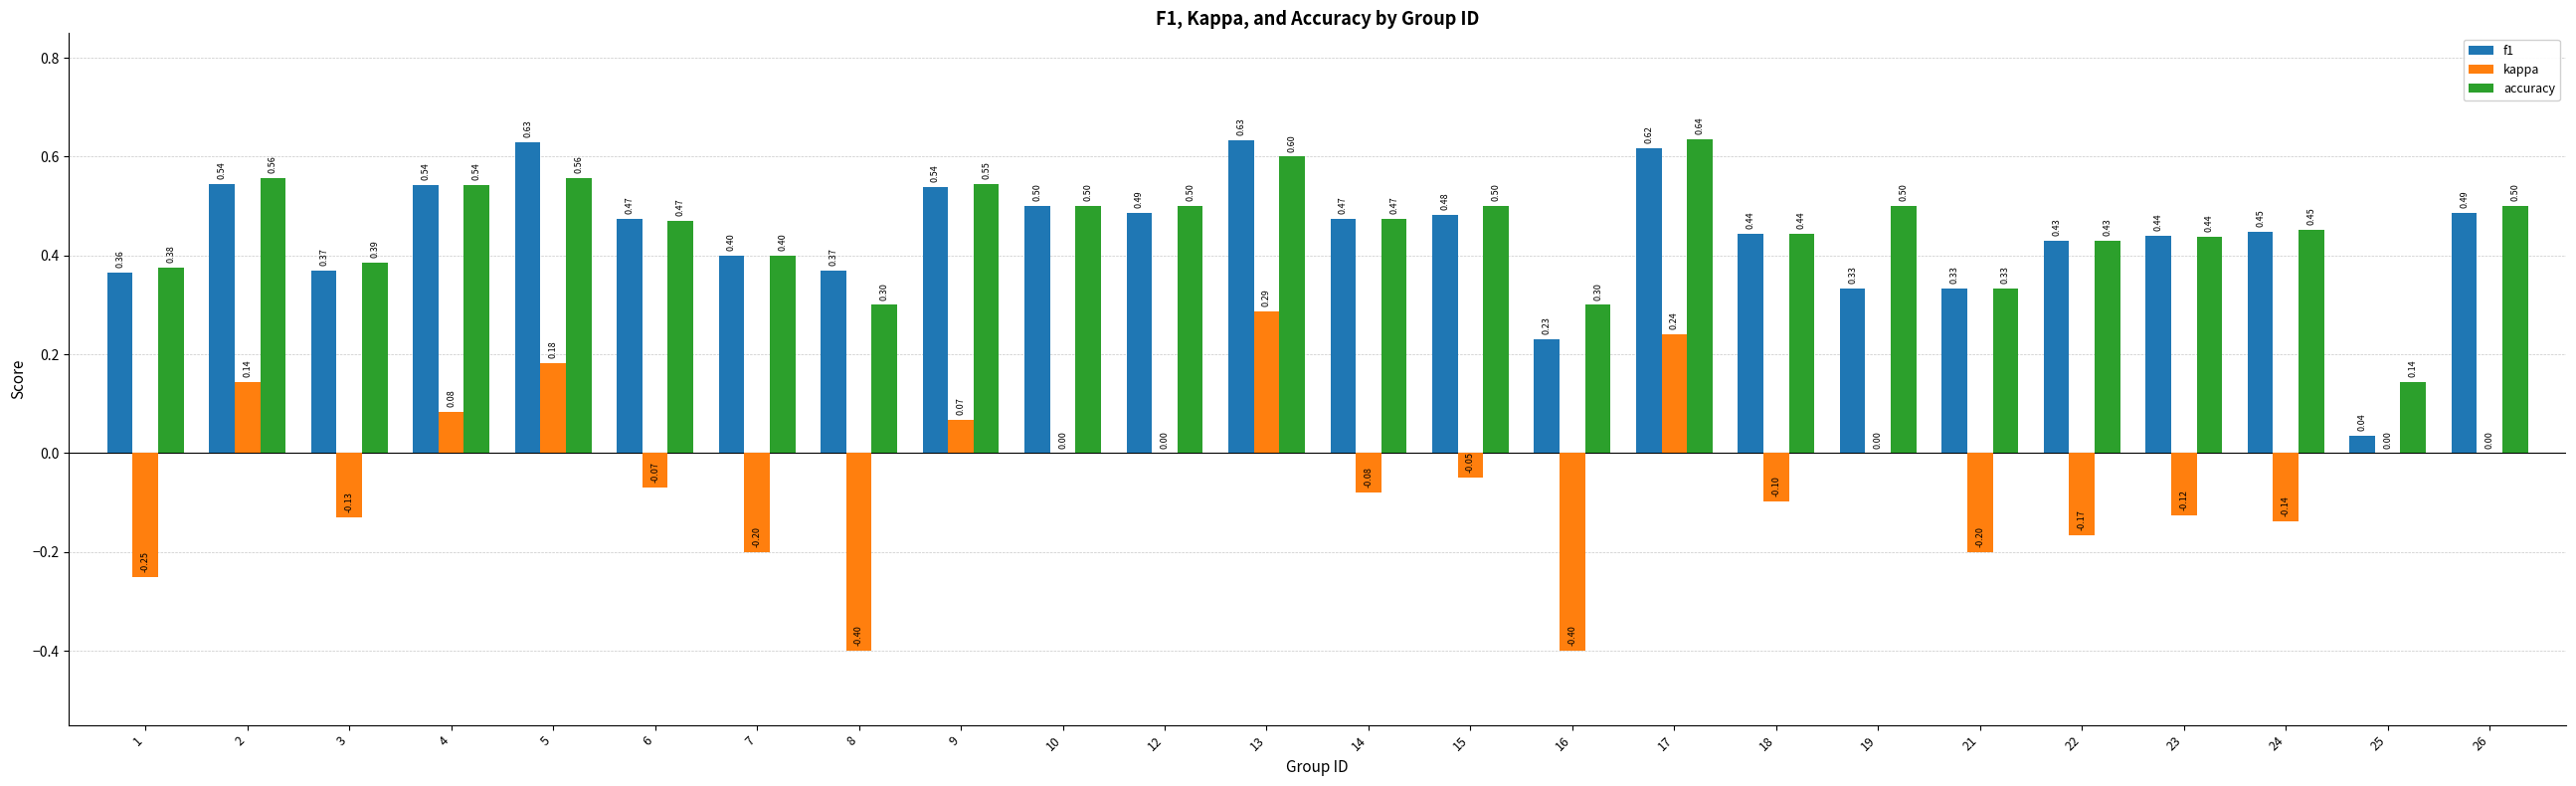

What is the greatest value displayed?

0.6